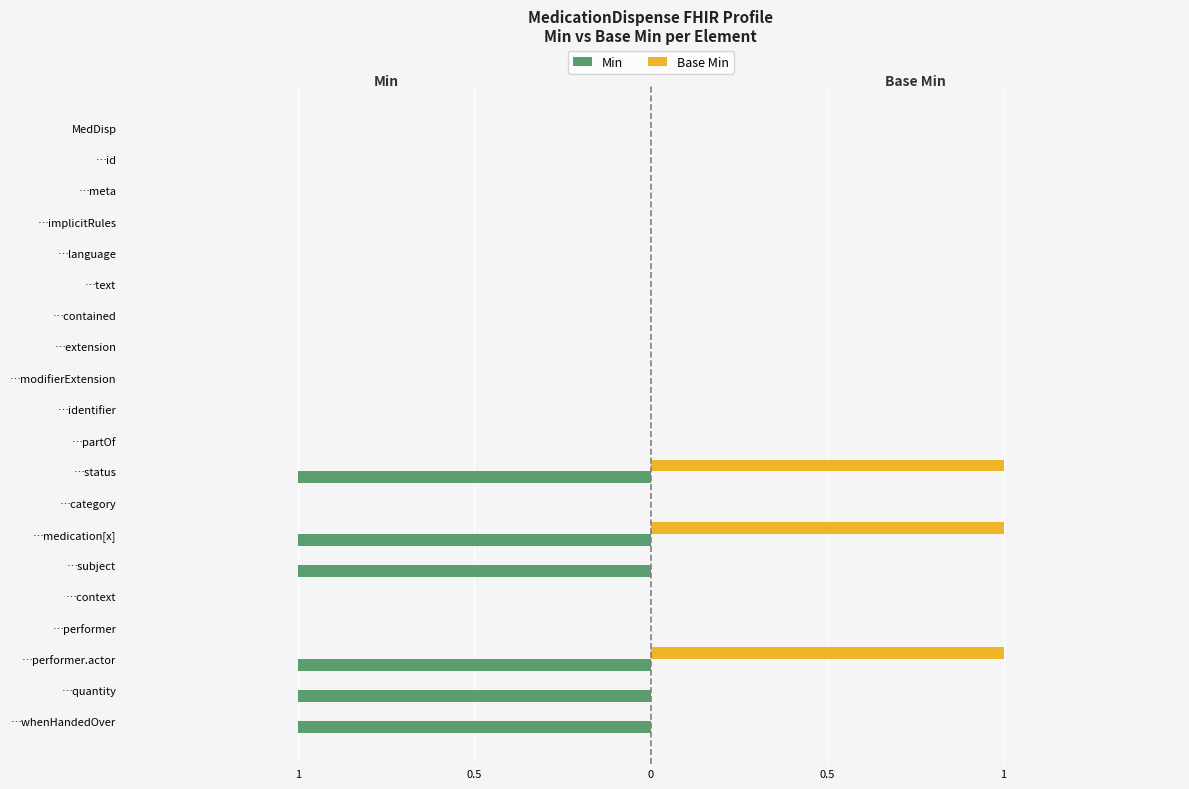

What are all the series names shown in the legend?

Min, Base Min